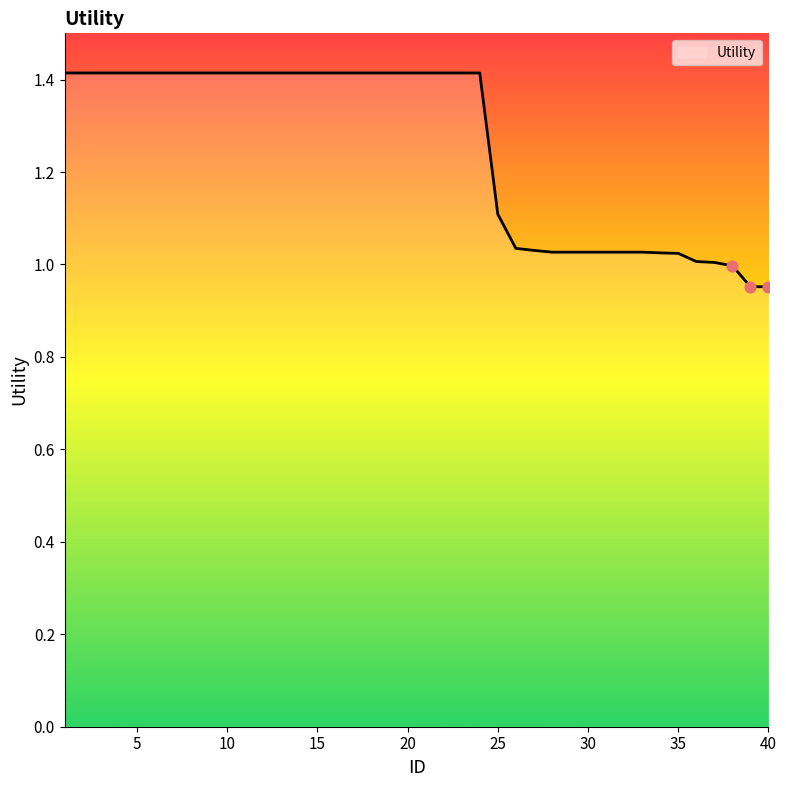

What is the maximum value shown in the chart?

1.4